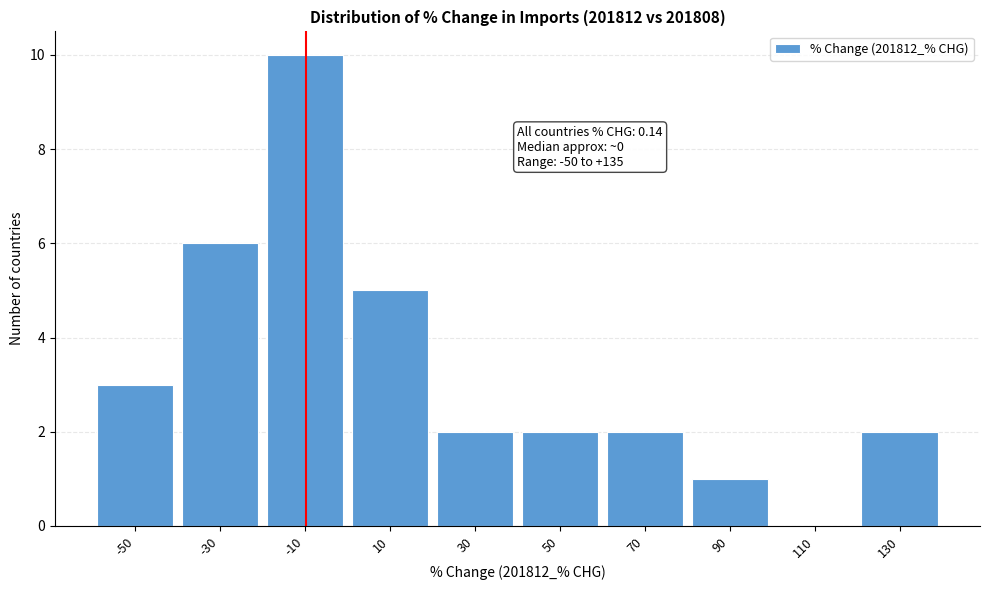

Reading left to right, list all the values displayed in this chart.

-50=3	-30=6	-10=10	10=5	30=2	50=2	70=2	90=1	110=0	130=2